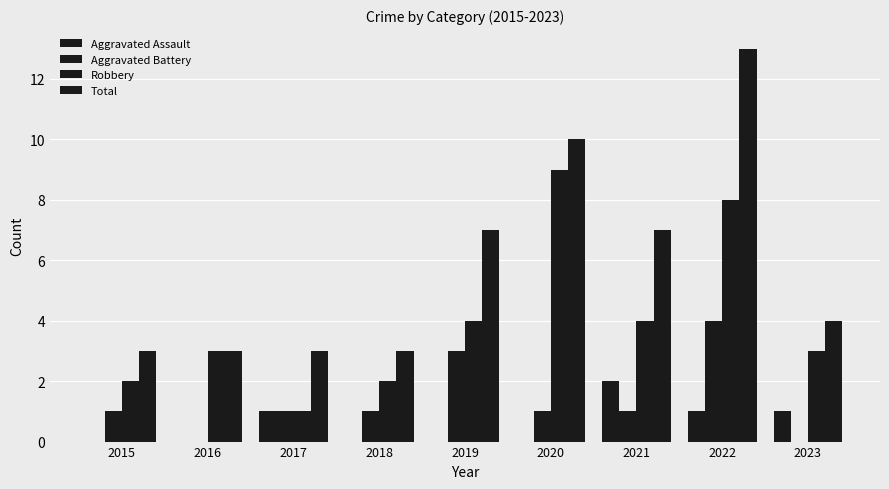

Which series has the largest total across all categories?

Total